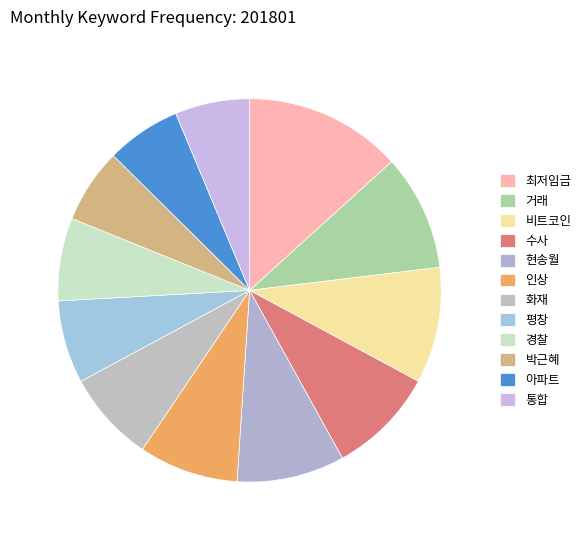

Does 아파트 represent more than half of the total?

No